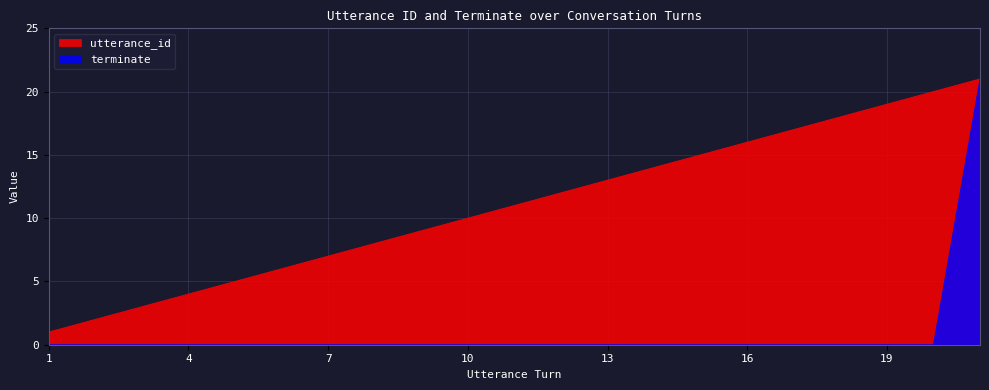

At which category does the chart reach its minimum across all series?

1